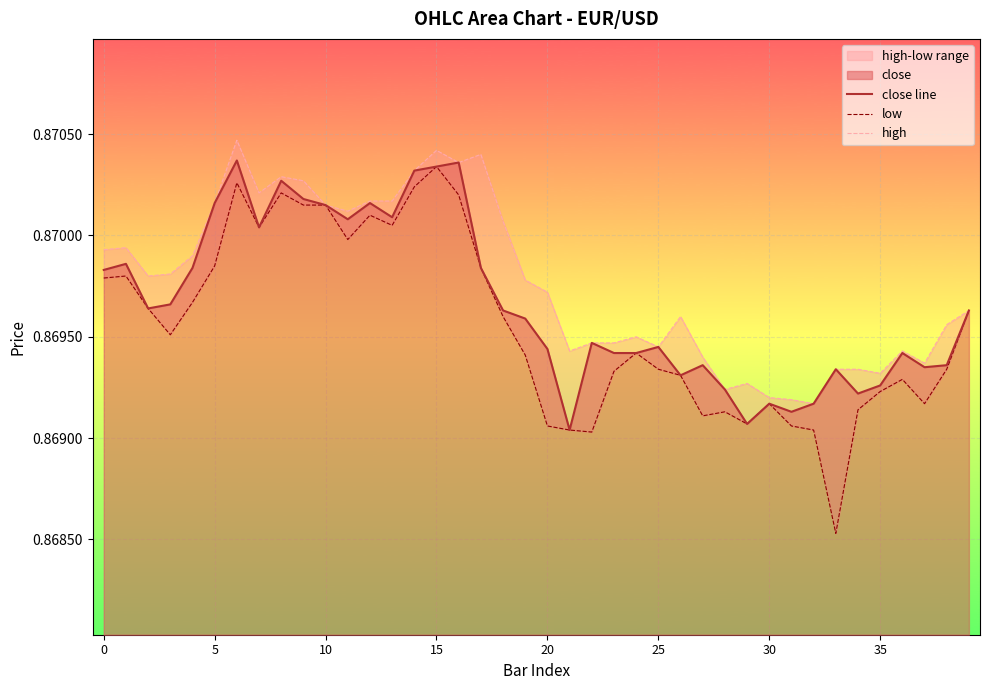

True or false: low has a value of 1.5 at 13.

False